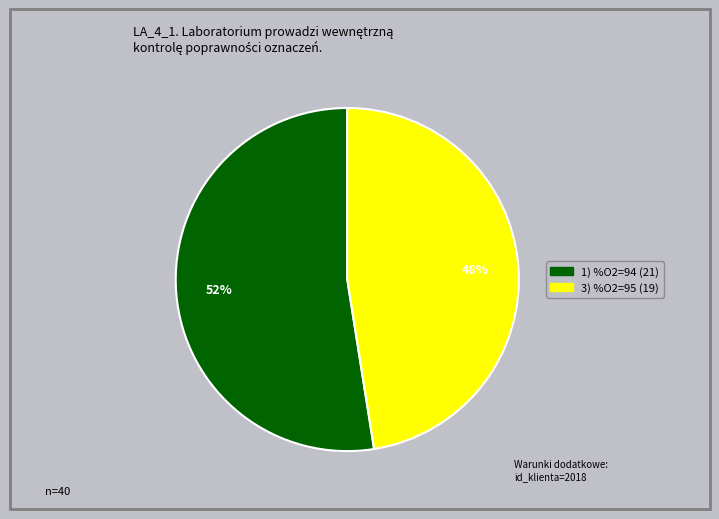

To the nearest percent, what is the average slice percentage?

50%